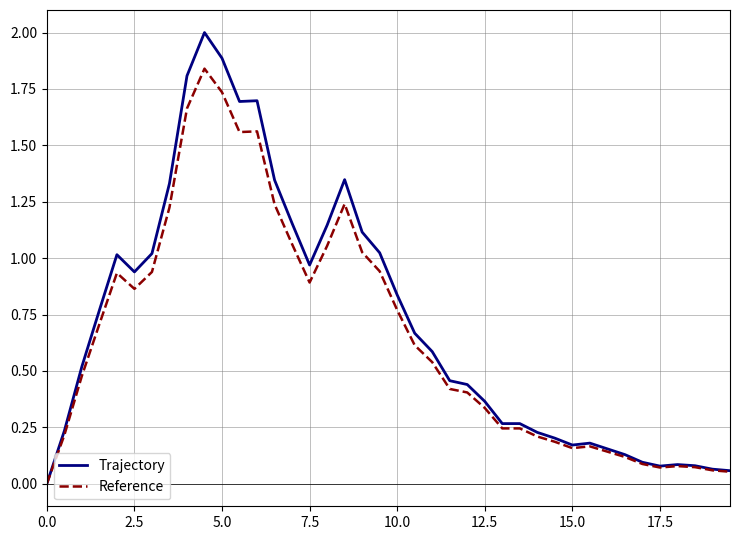

What is the highest value of the Trajectory series?

2.0